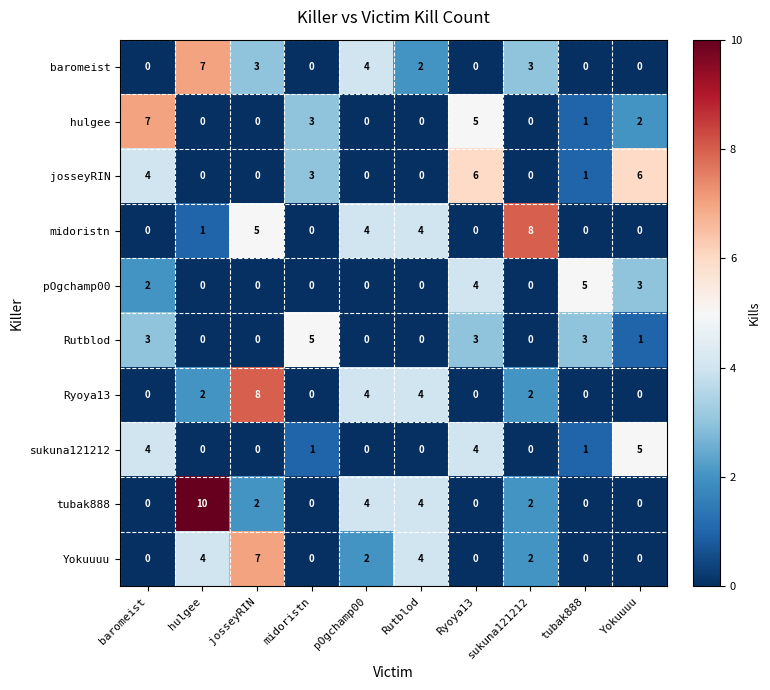

Which category has the highest value across all series?

hulgee